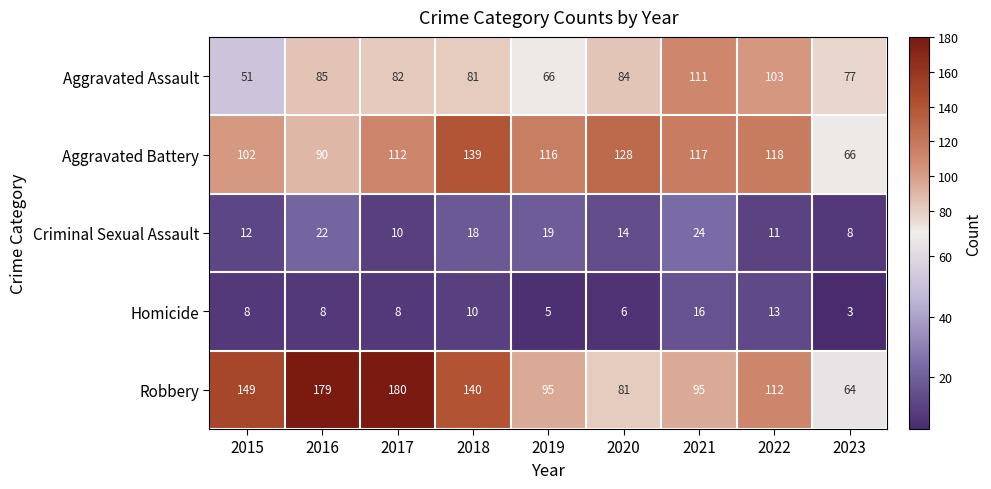

What value does the Aggravated Assault series have at 2019, to the nearest 5?

65